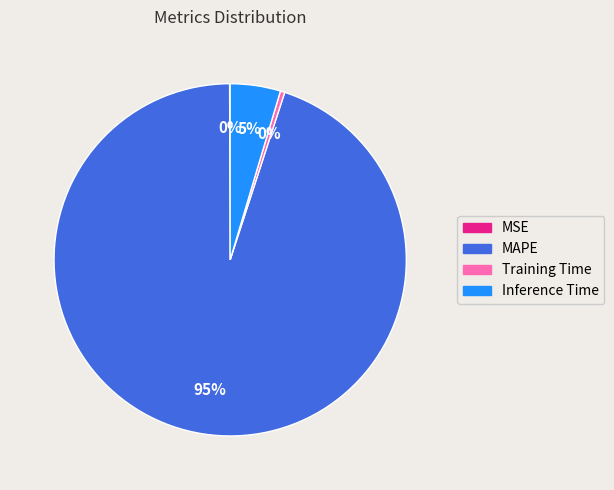

To the nearest percent, what is the average slice percentage?

25%